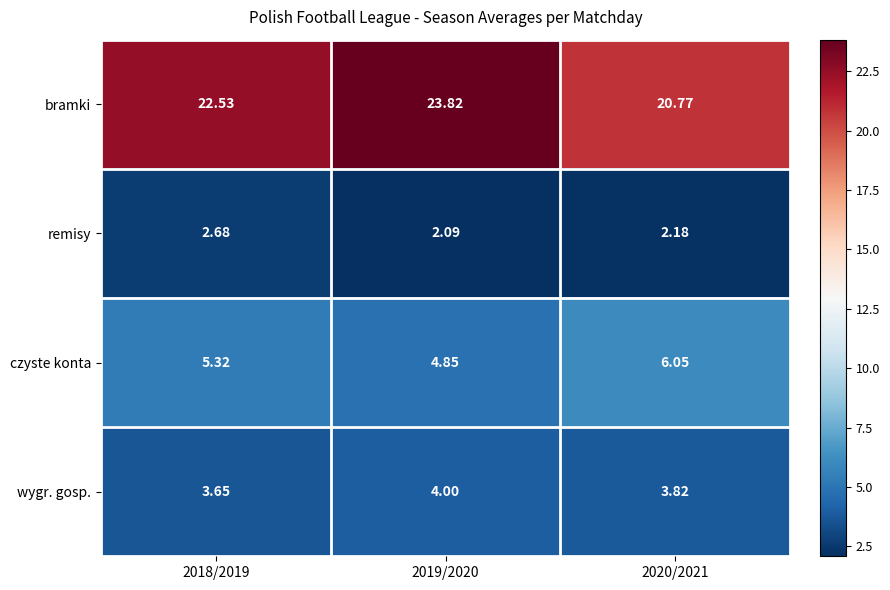

Is the value of remisy at 2018/2019 greater than the value of bramki at 2020/2021?

No